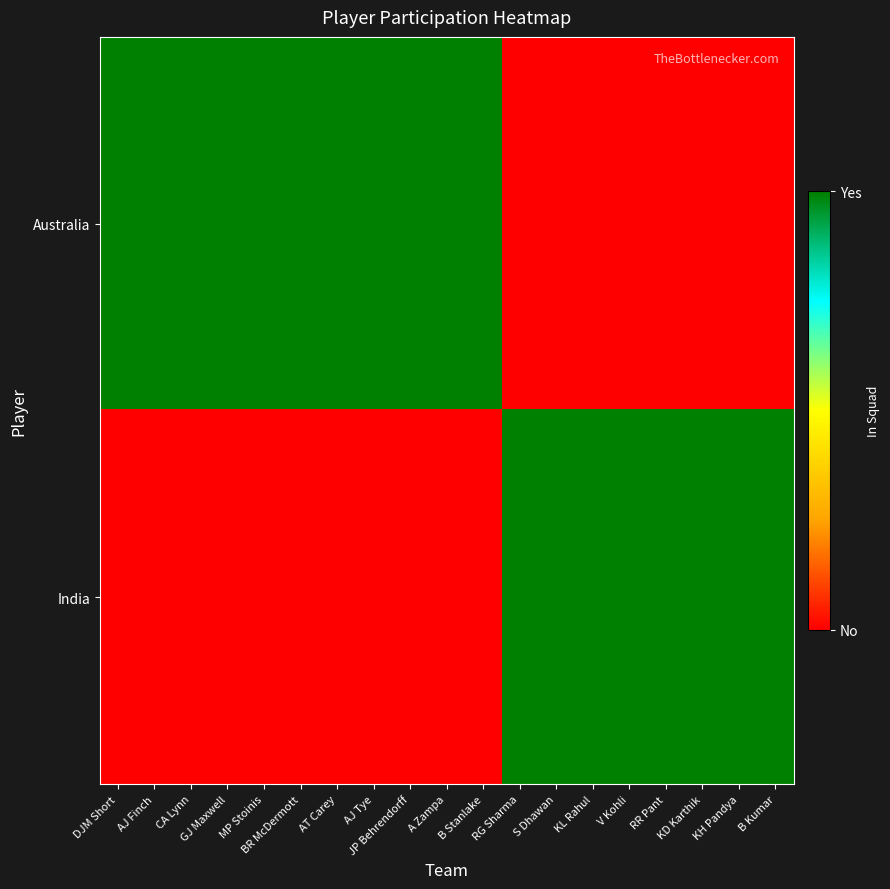

List the series in order of their peak value, lowest first.

Australia, India